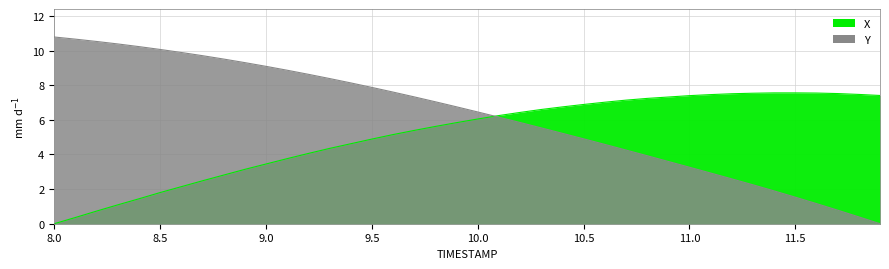

How many values in Y are above zero?

39